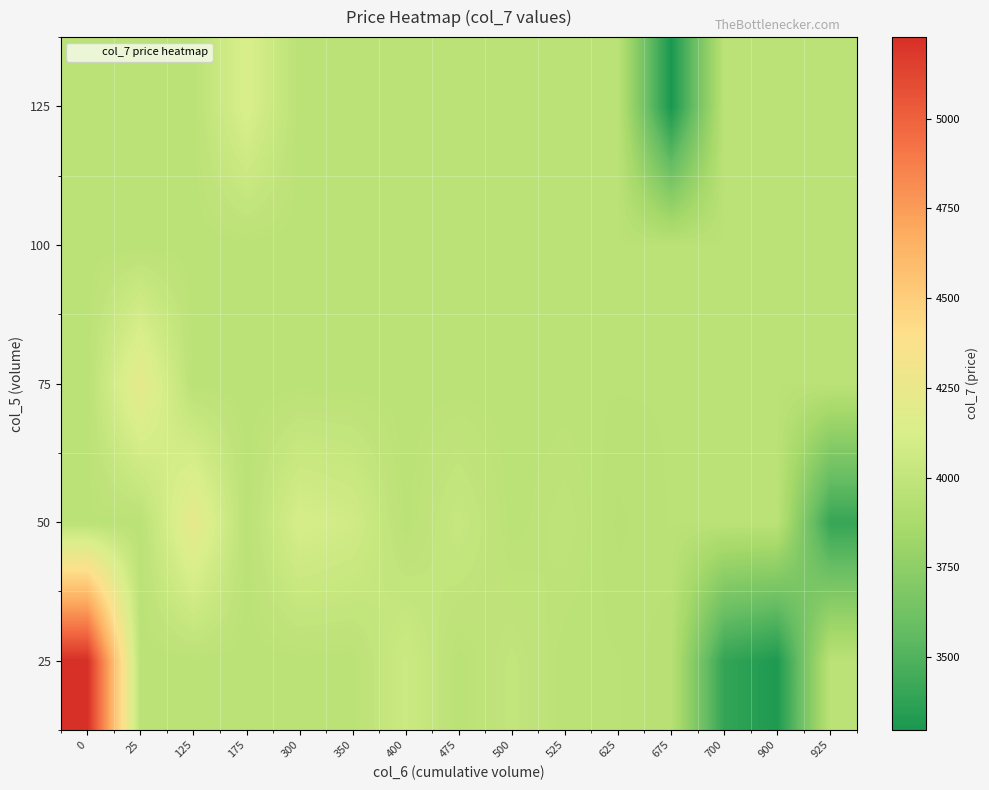

At how many categories does at least one series exceed 4193?

3